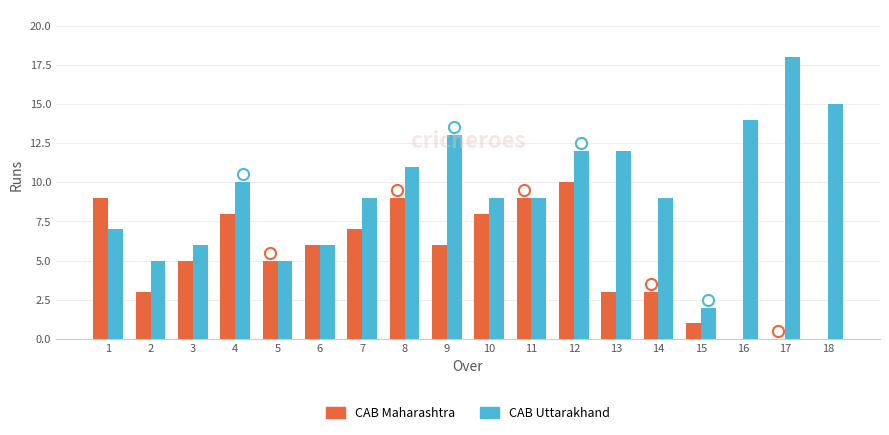

Reading left to right, list all the values displayed in this chart.

CAB Maharashtra: 9	3	5	8	5	6	7	9	6	8	9	10	3	3	1	0	0	0
CAB Uttarakhand: 7	5	6	10	5	6	9	11	13	9	9	12	12	9	2	14	18	15